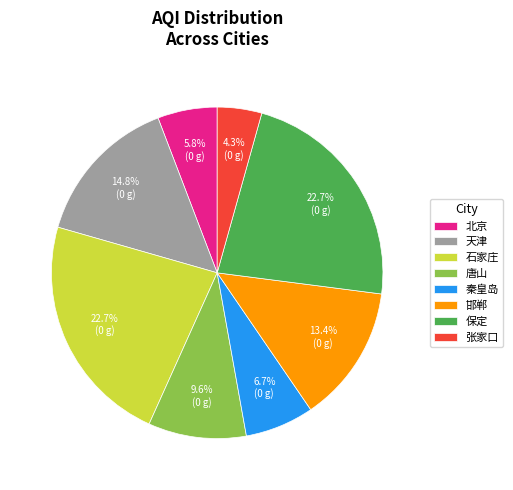

Which category has the smallest portion of the pie?

张家口